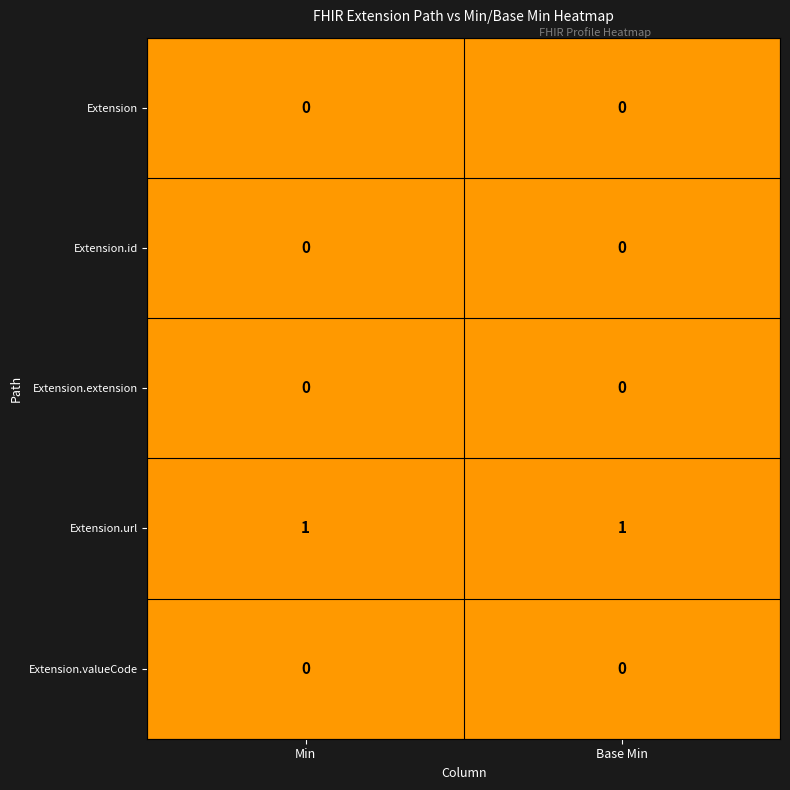

Which series has the largest total across all categories?

Extension.url